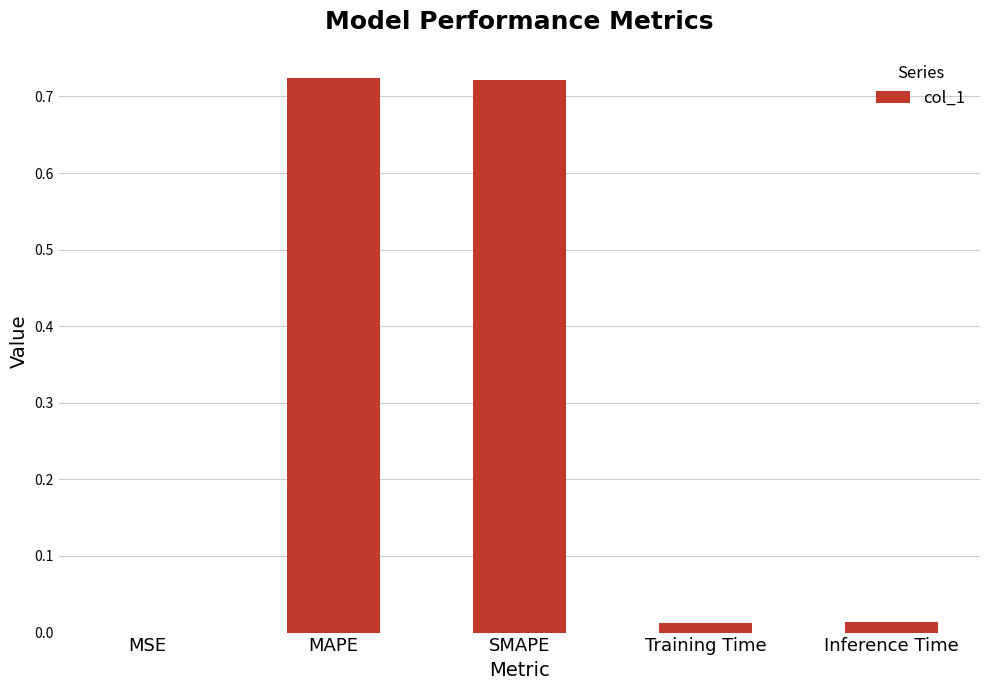

What is the average value?

0.3